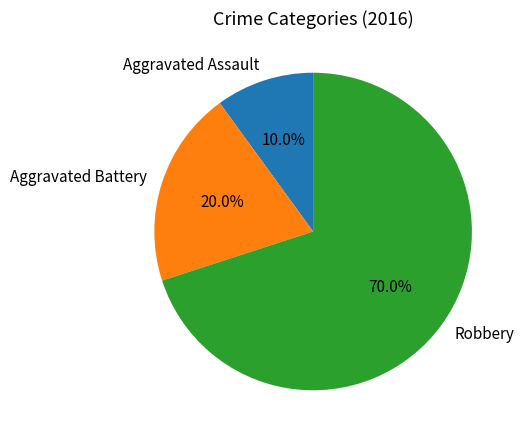

Does Aggravated Assault account for over 50% of the chart?

No